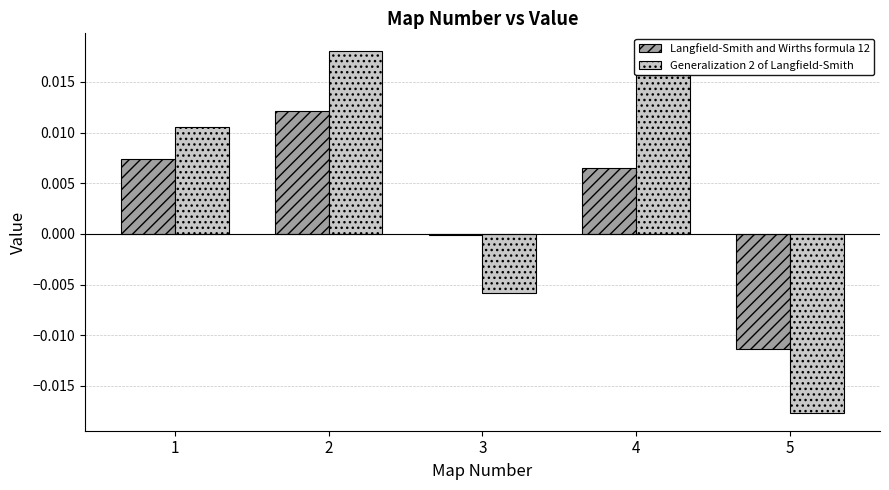

Where does the Langfield-Smith and Wirths formula 12 series first go above 0?

1